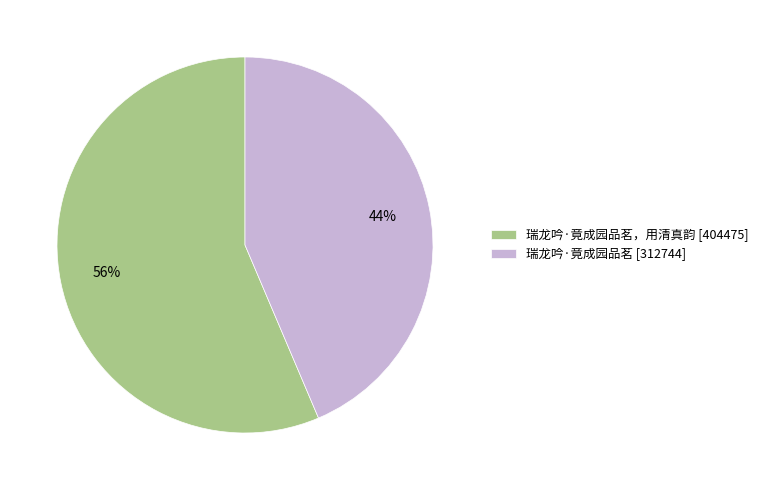

Approximately how many times larger is the value at 瑞龙吟·竟成园品茗 [312744] compared to 瑞龙吟·竟成园品茗，用清真韵 [404475]?

0.8